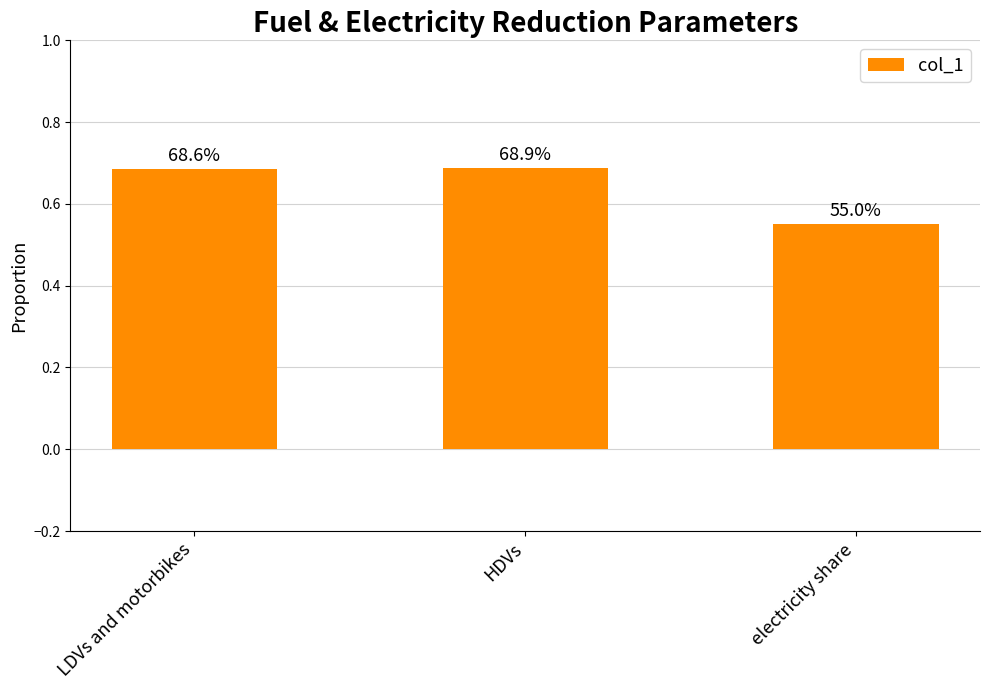

Is it true that the value at electricity share is 0.8?

False